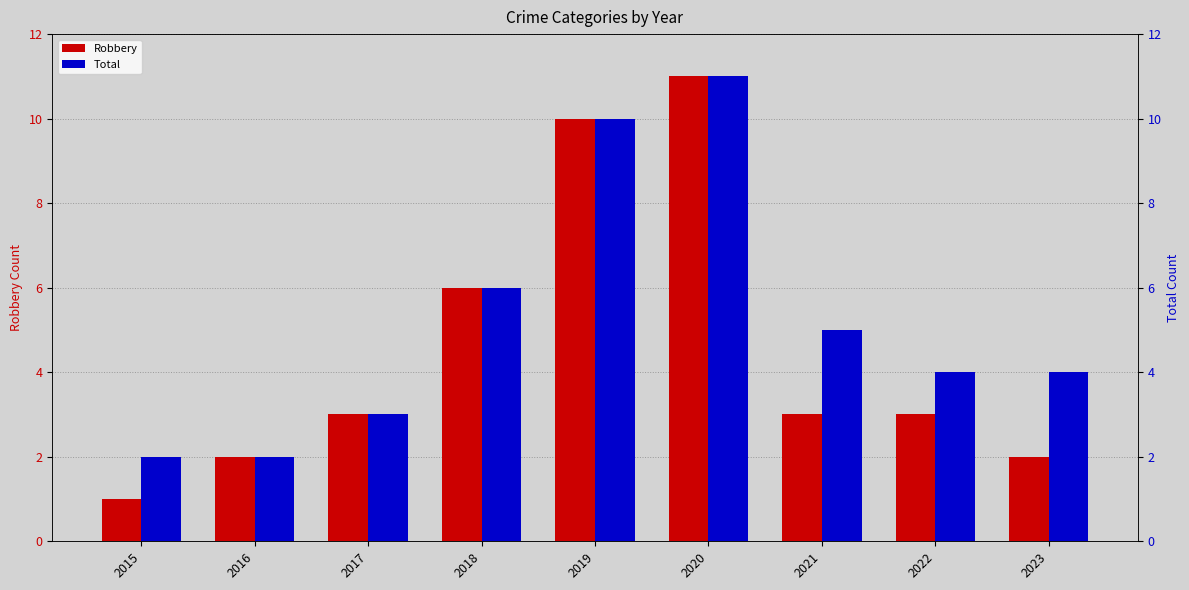

Read the Robbery value at 2016.

2